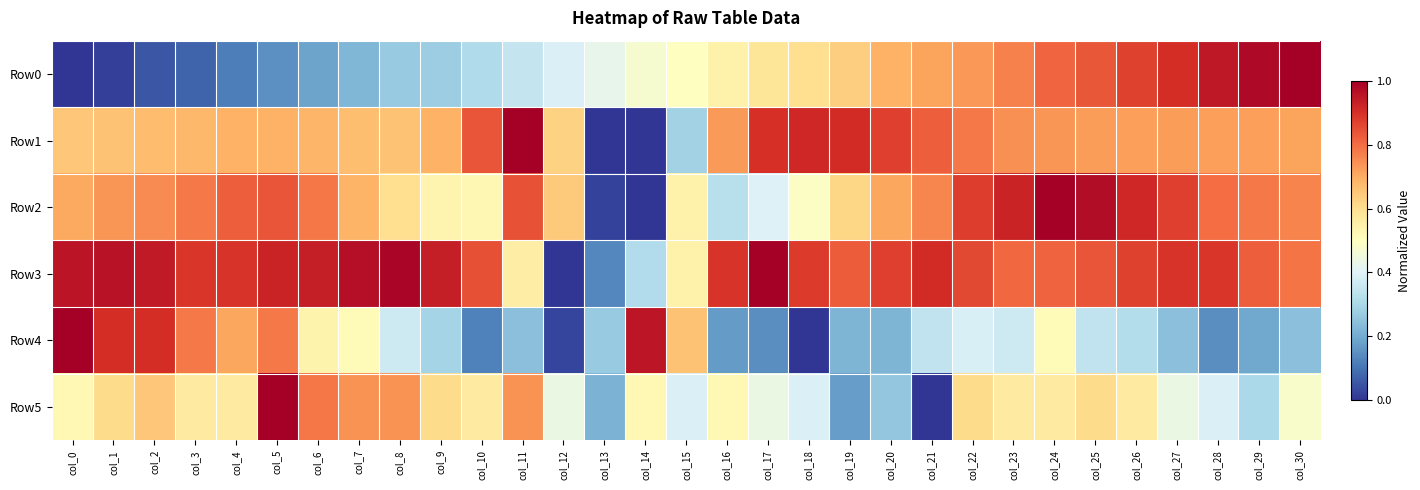

What is the total value across all series at col_23?

4.2